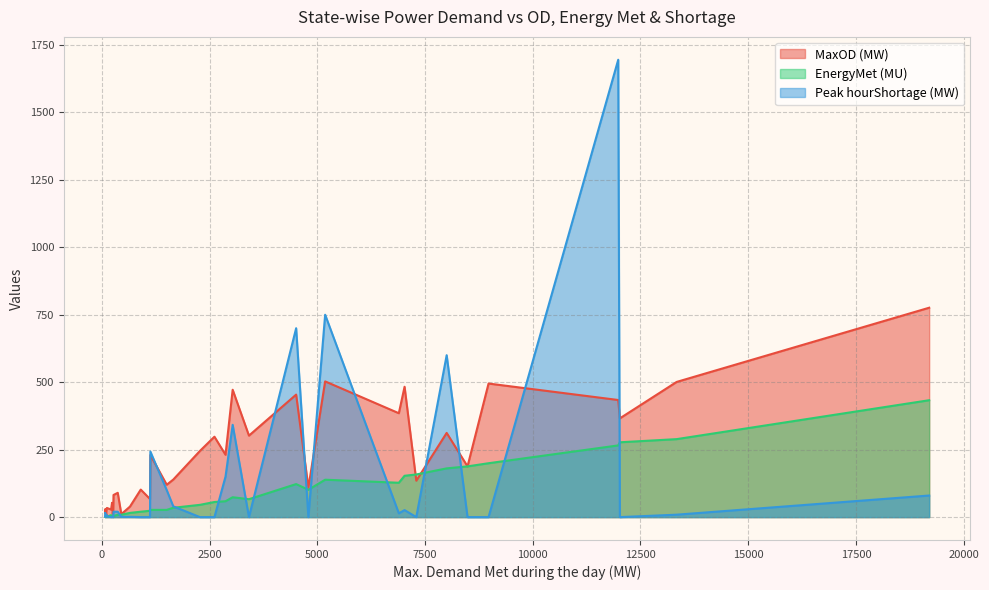

Which series has the largest total across all categories?

MaxOD (MW)